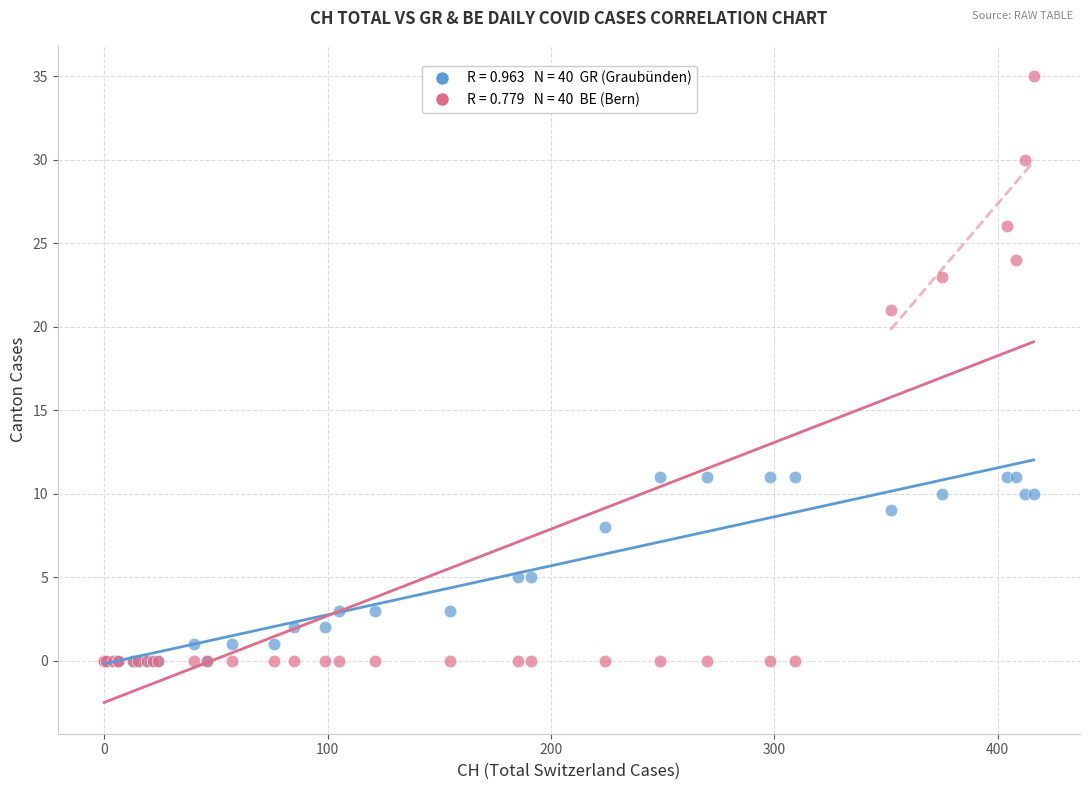

Across all series, what Y value is closest to 17?

21